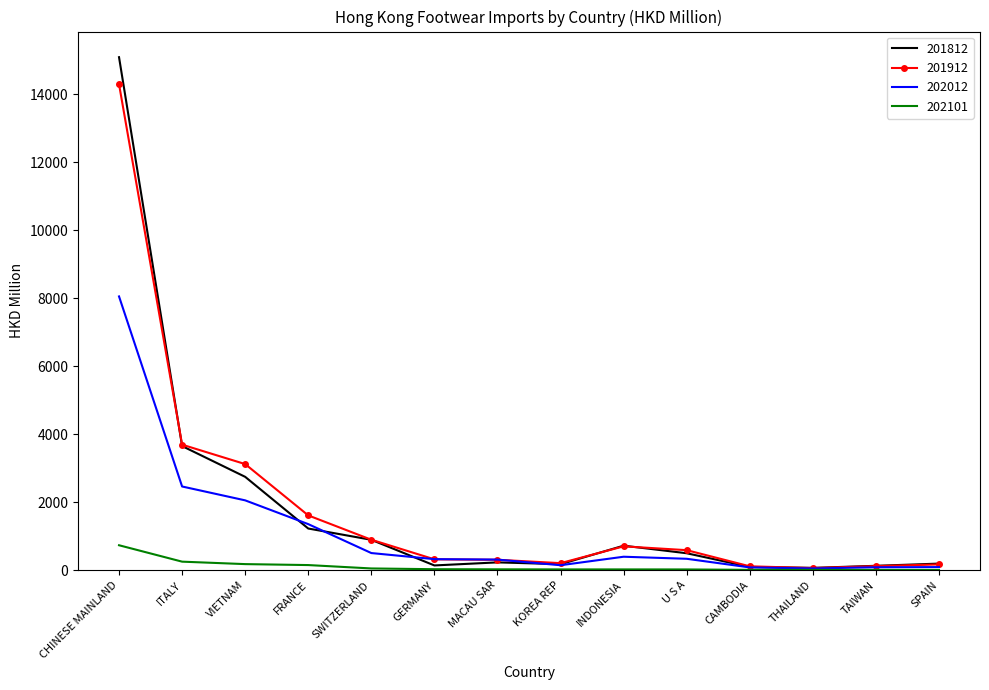

Rank the series by their maximum value, from highest to lowest.

201812, 201912, 202012, 202101